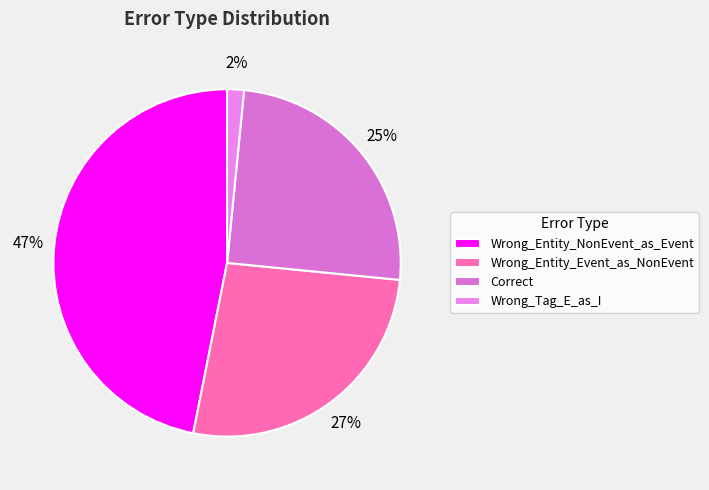

To the nearest percent, what is the difference between the Wrong_Entity_Event_as_NonEvent and Correct slice percentages?

2%